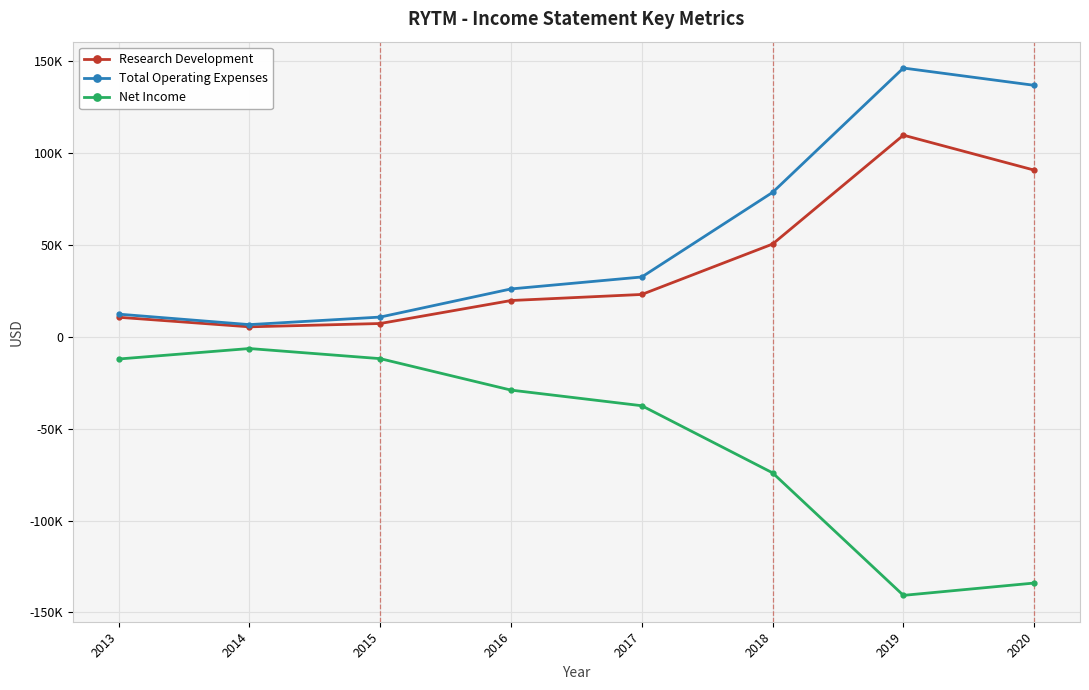

Reading left to right, list all the values displayed in this chart.

Research Development: 2013=10500	2014=5300	2015=7100	2016=19600	2017=22900	2018=50300	2019=109500	2020=90500
Total Operating Expenses: 2013=12200	2014=6500	2015=10600	2016=25900	2017=32400	2018=78400	2019=146000	2020=136600
Net Income: 2013=-12200	2014=-6500	2015=-12000	2016=-29100	2017=-37600	2018=-74100	2019=-140700	2020=-134000